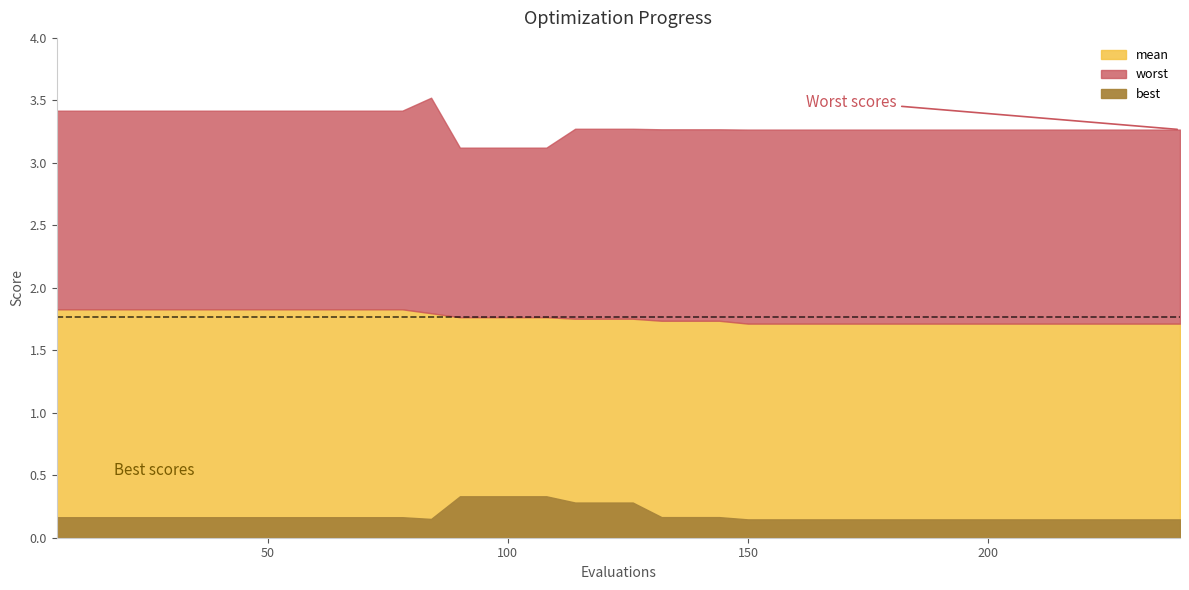

What is the highest value of the best series?

0.3